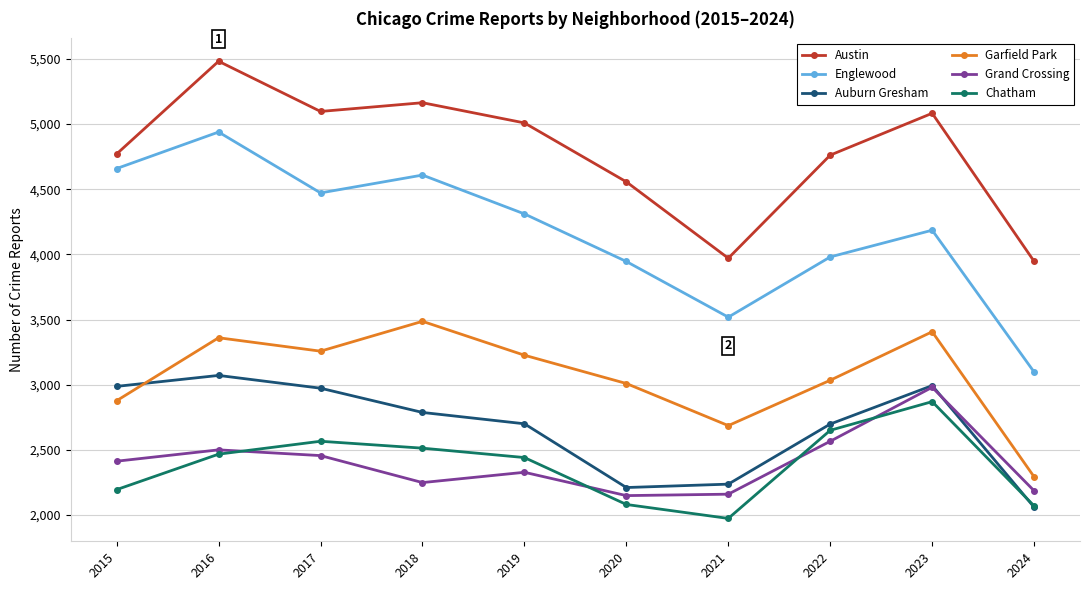

Is the value of Austin at 2022 greater than the value of Englewood at 2021?

Yes